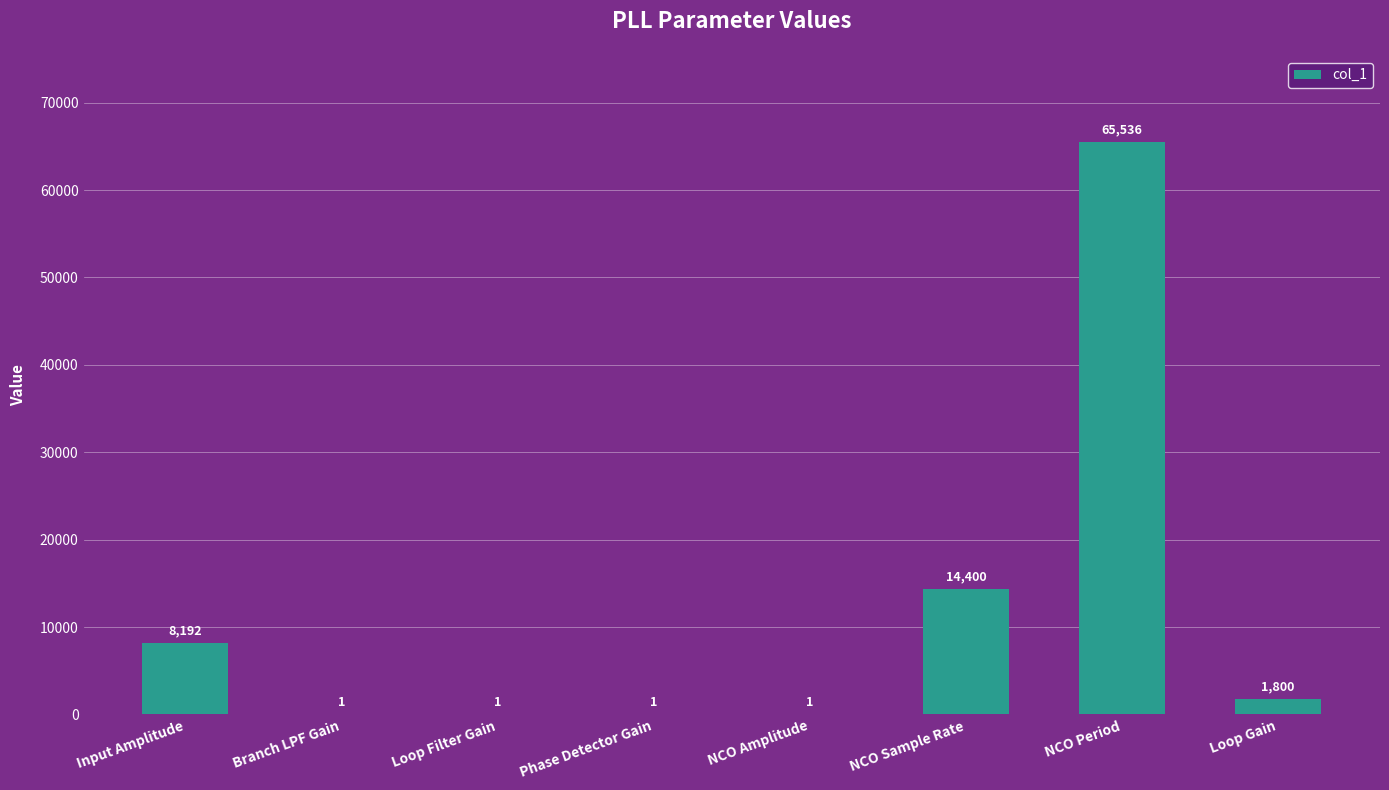

What is the average value?

11242